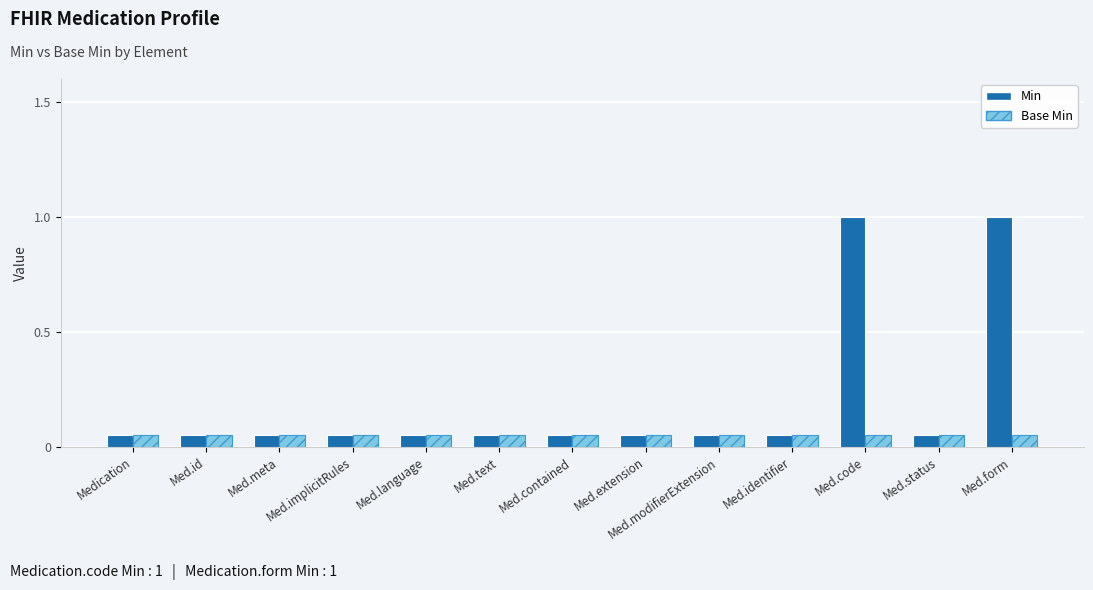

What is the label of the 4th bar from the left?

Med.implicitRules